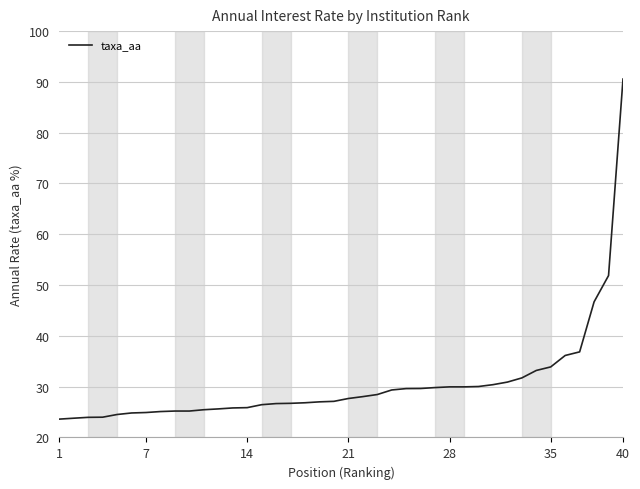

What is the maximum value shown in the chart?

90.6